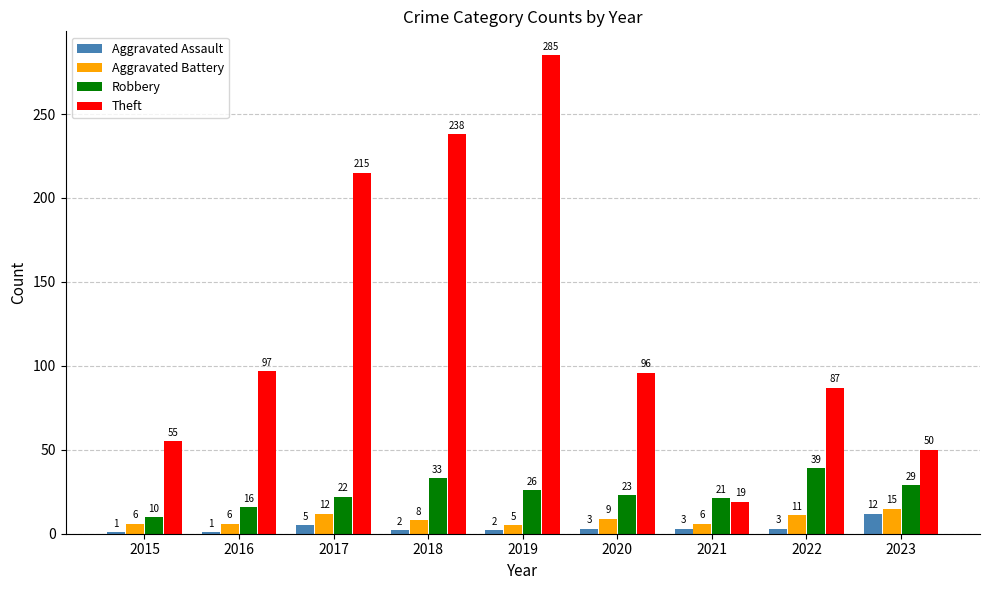

What is the difference between the highest and lowest values at 2018?

236